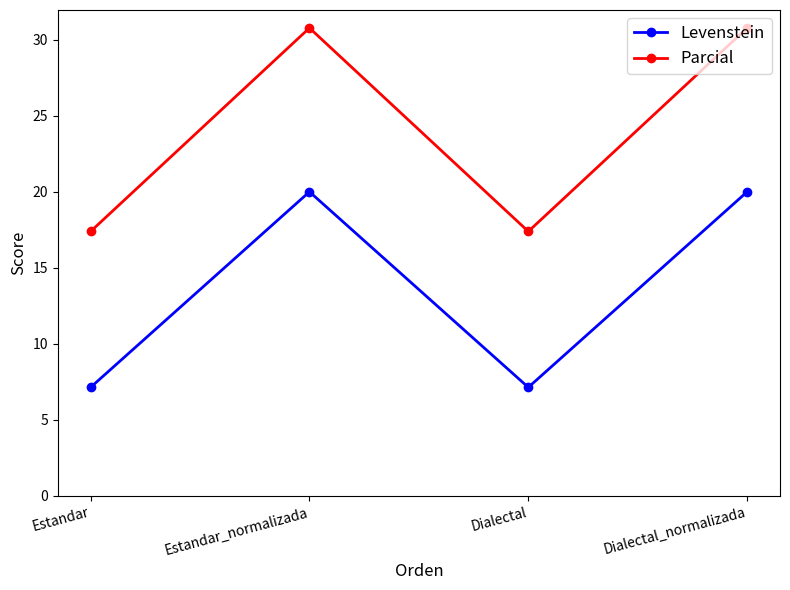

Which series has the widest spread of values?

Parcial